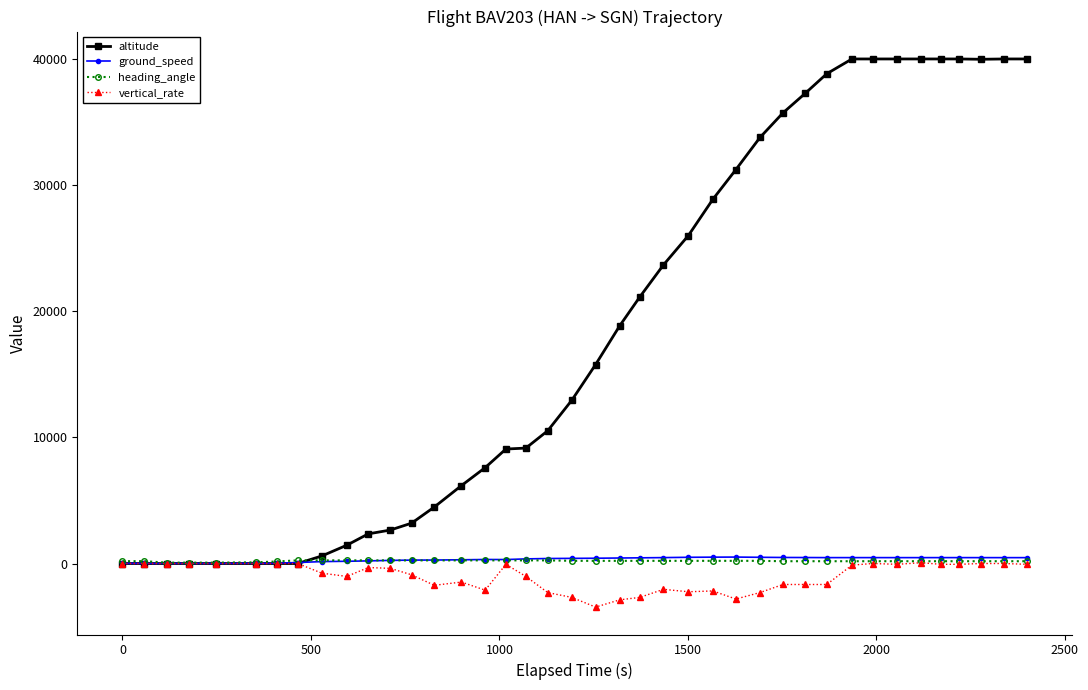

How many intersections are there between ground_speed and heading_angle?

1